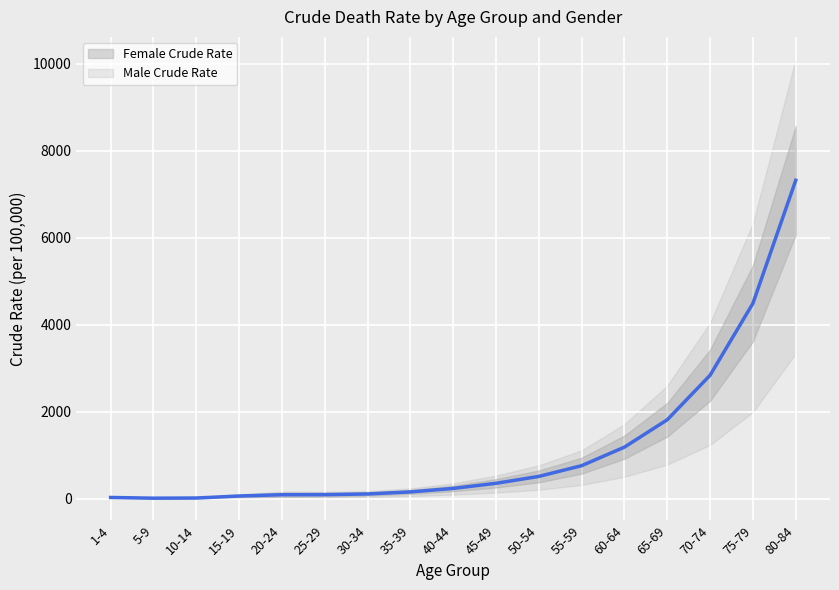

What is the sum of all values?

20119.6